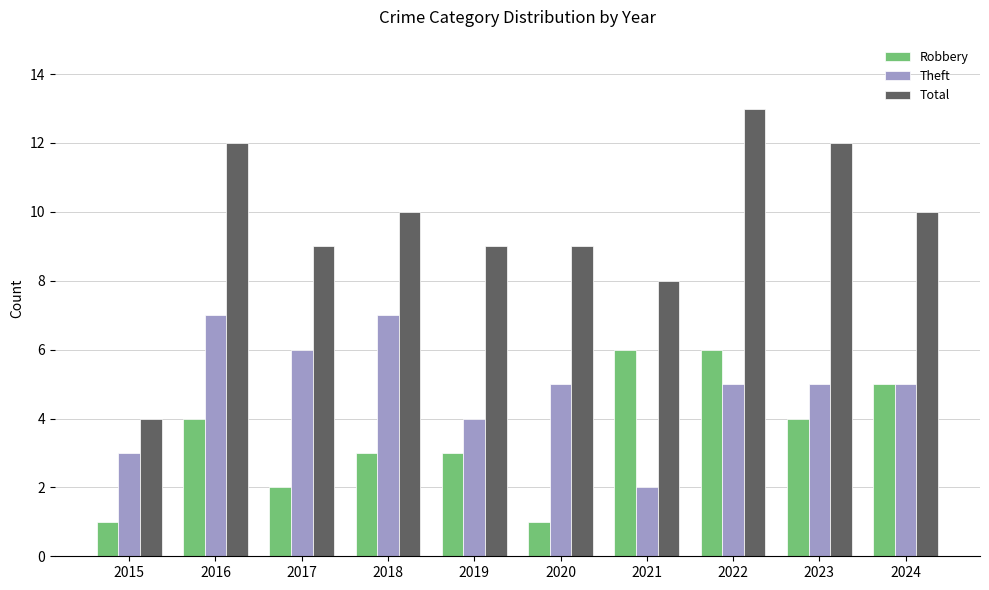

What is the total value across all series at 2023?

21